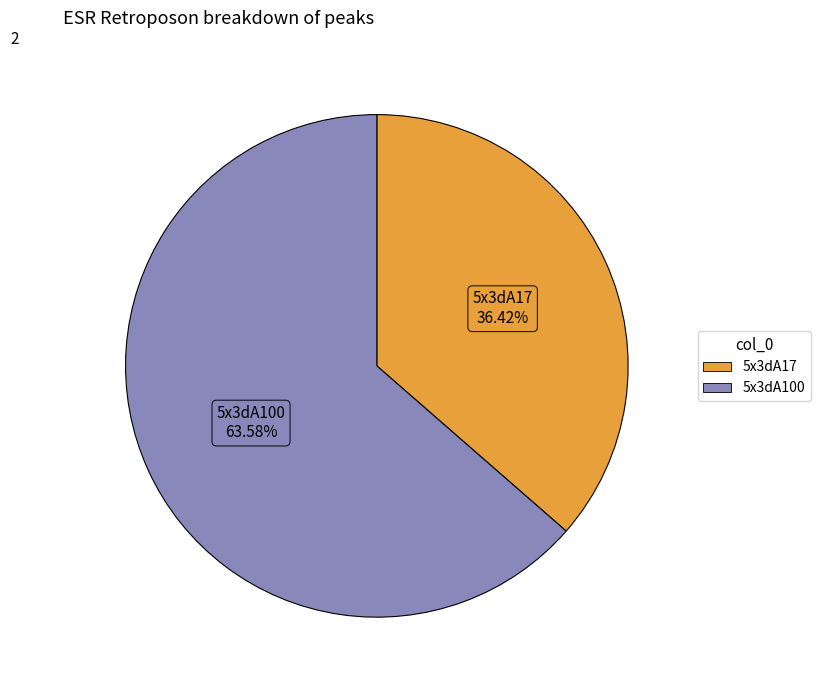

Which has a higher value, 5x3dA17 or 5x3dA100?

5x3dA100